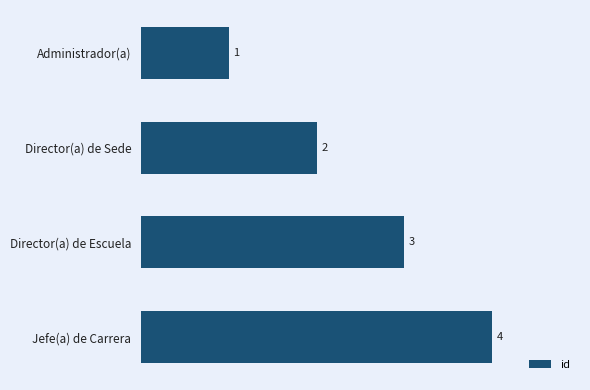

What is the change in value from Director(a) de Sede to Jefe(a) de Carrera?

+2